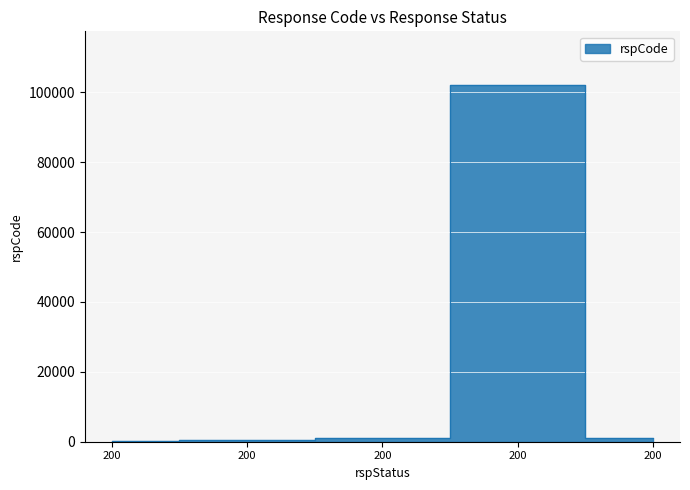

The chart shows a value of 200 at 200. True or false?

True